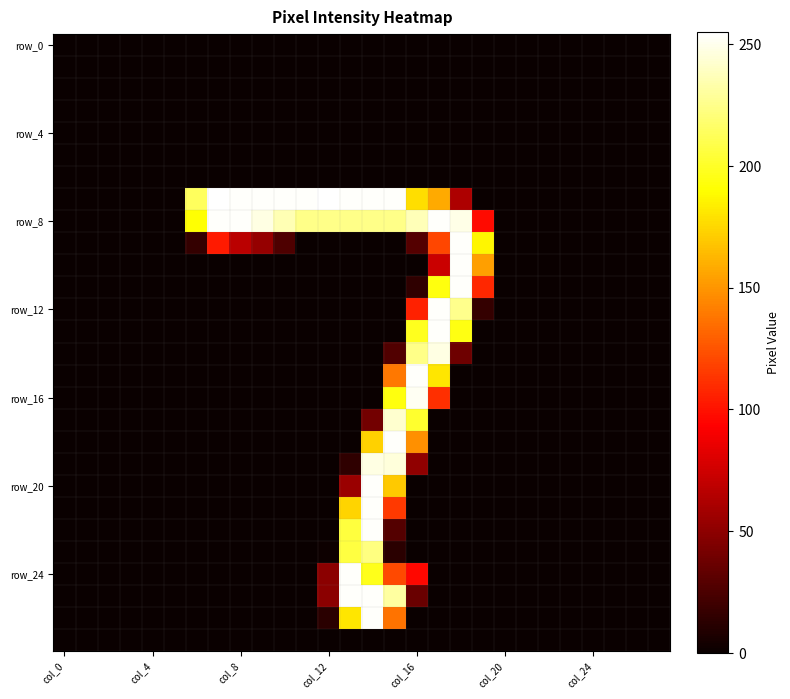

Which series has the largest total across all categories?

row_8